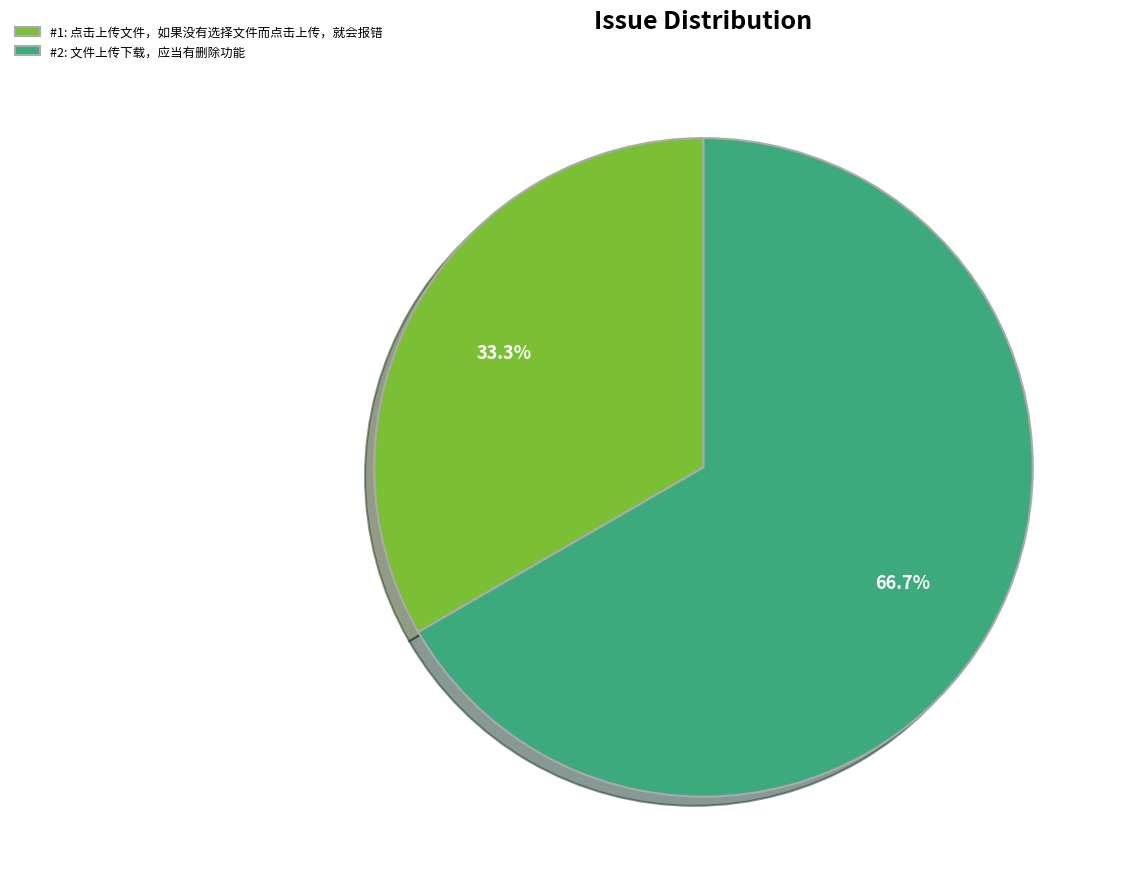

To the nearest percent, what percentage of the pie is #1: 点击上传文件，如果没有选择文件而点击上传，就会报错?

33%